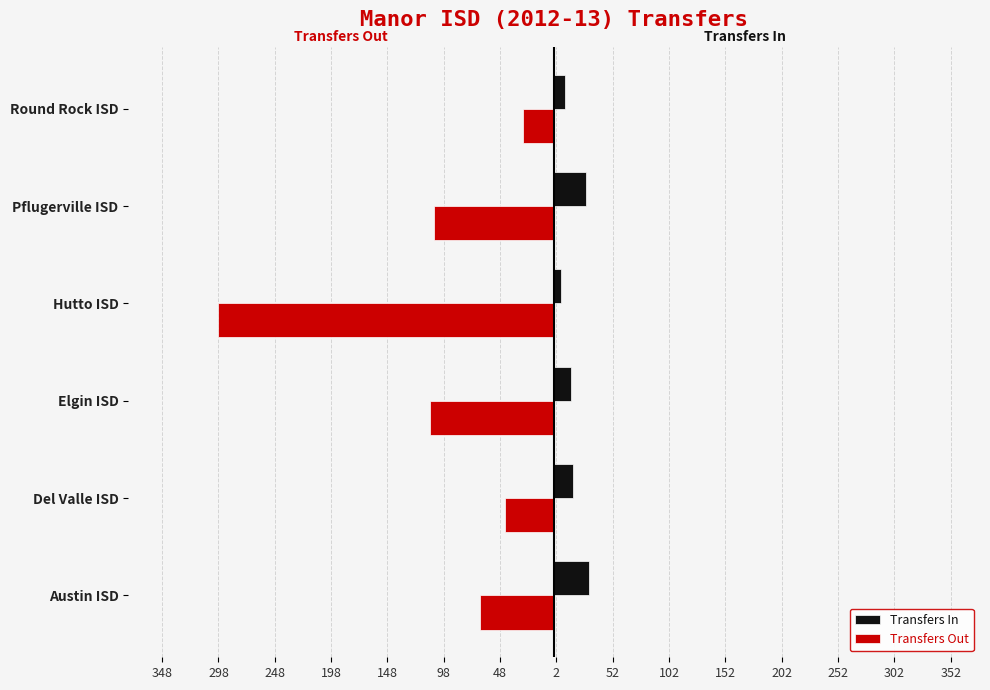

What are all the series names shown in the legend?

Transfers In, Transfers Out